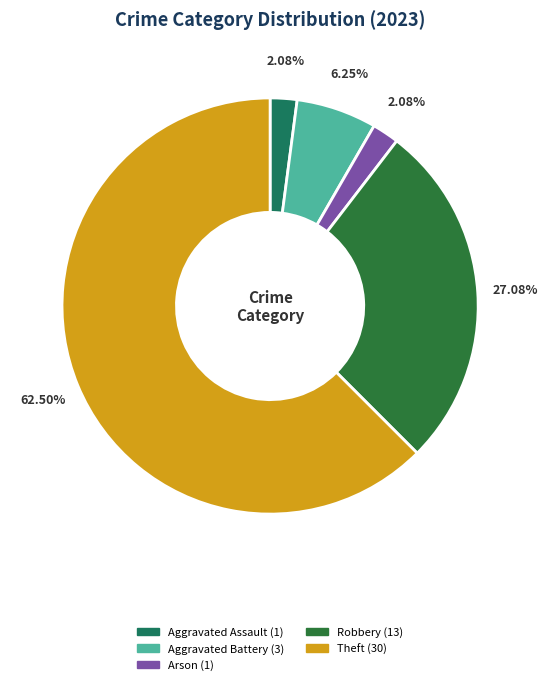

Does any single category account for the majority?

Yes